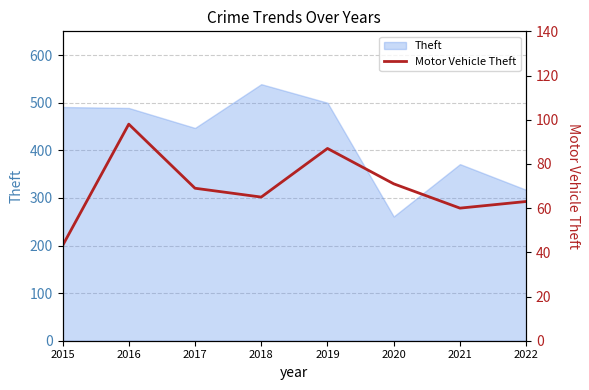

How many data points are less than 69?

4